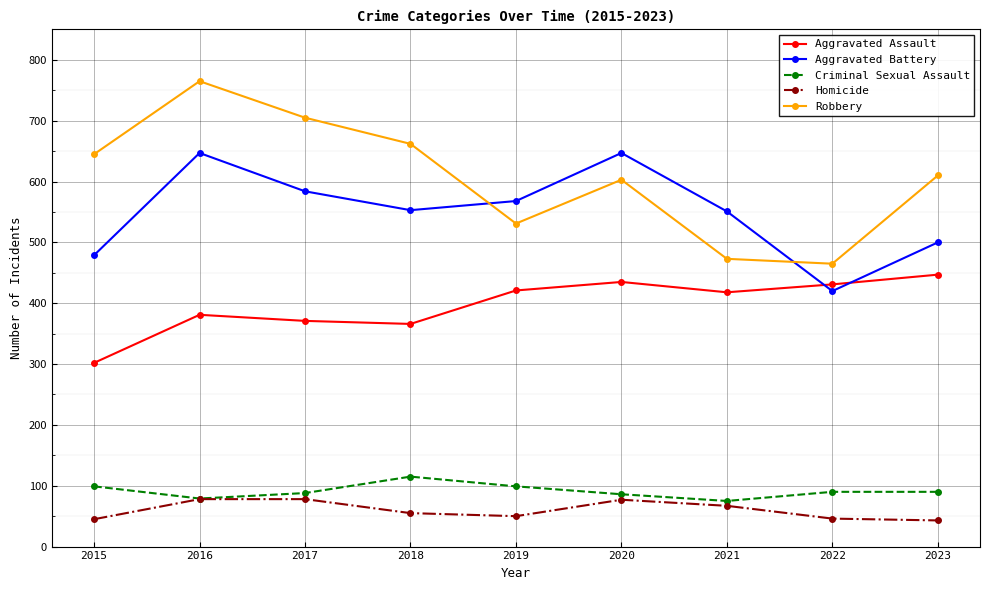

What is the difference between the maximum and minimum values in the Aggravated Assault series?

145